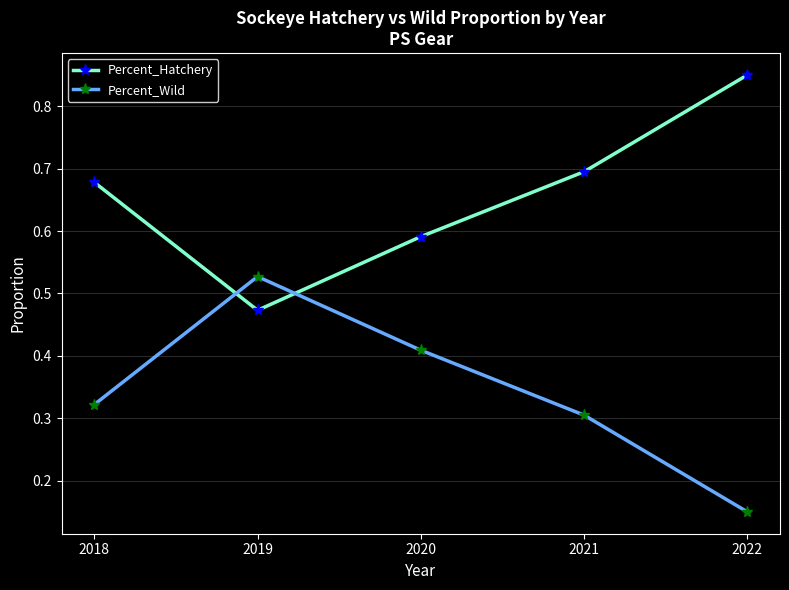

True or false: Percent_Hatchery and Percent_Wild cross at least once.

True